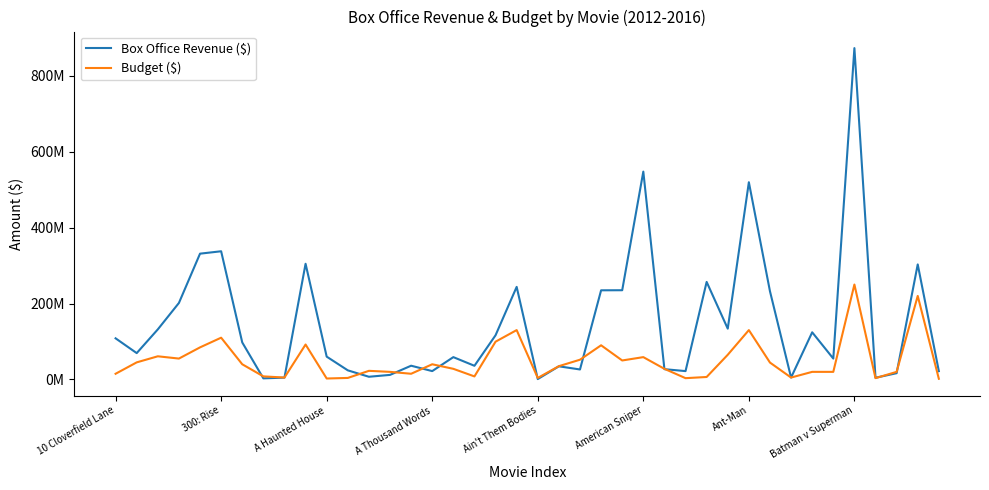

True or false: Budget ($) and Box Office Revenue ($) cross at least once.

True